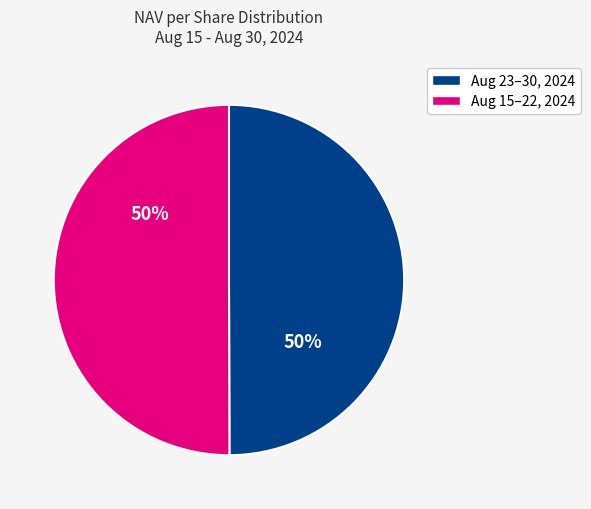

To the nearest percent, what is the average slice percentage?

50%